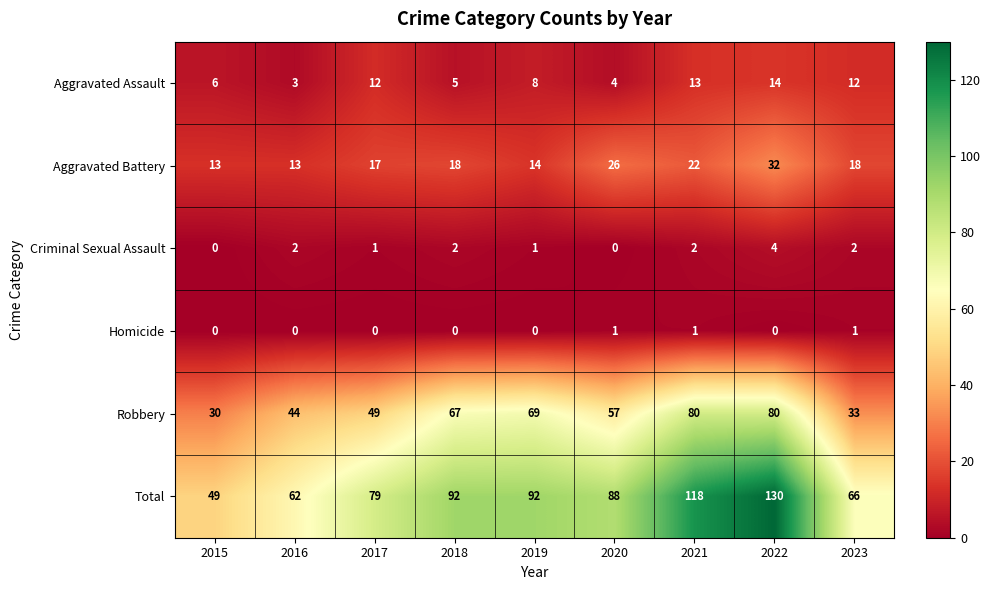

Count the Homicide values in the range 0 to 1.

9